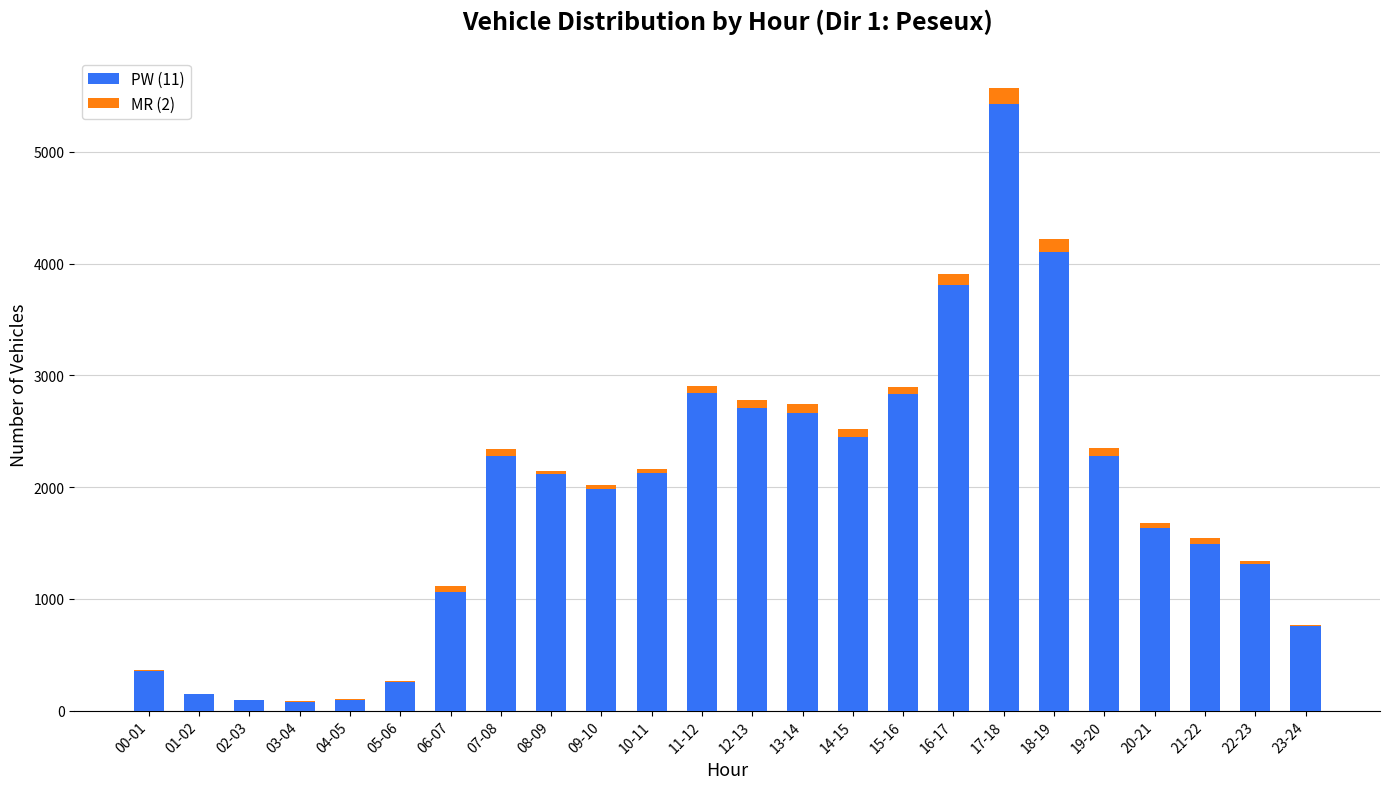

The value of PW (11) at 18-19 is 5571. True or false?

False